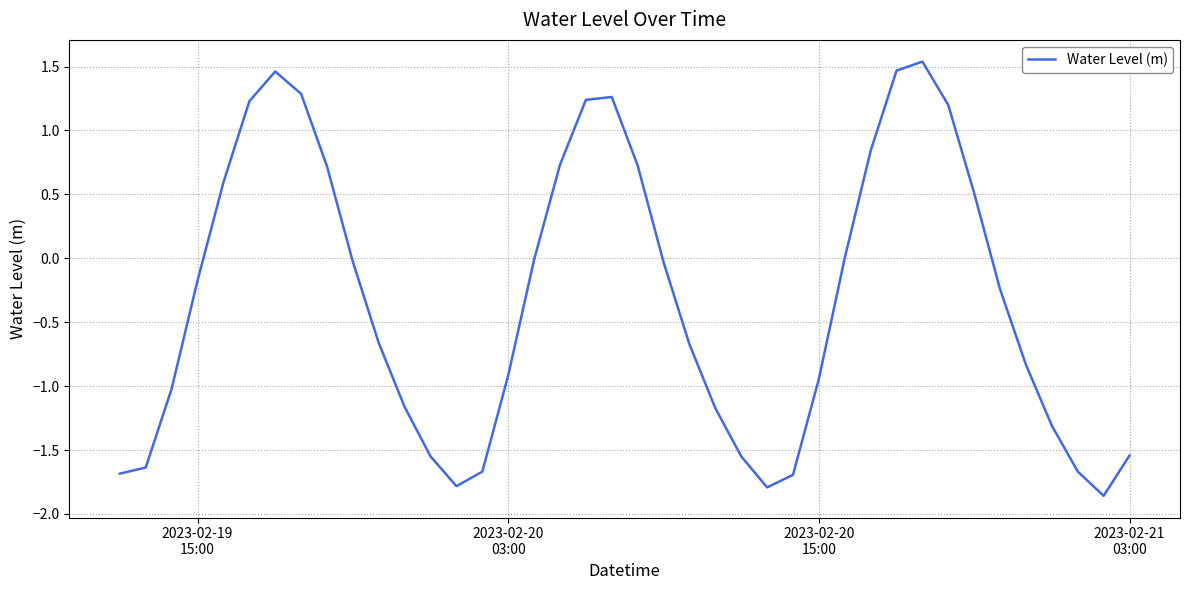

What is the average value?

-0.3